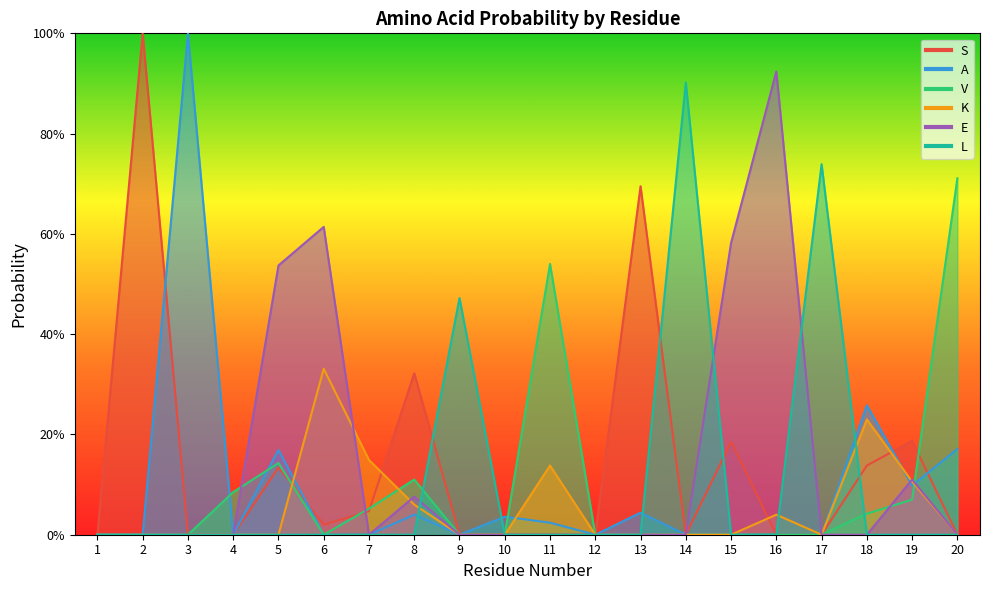

Reading left to right, what are all the values shown in this chart?

S: 1=0.0	2=1.0	3=0.0	4=0.0	5=0.1	6=0.0	7=0.0	8=0.3	9=0.0	10=0.0	11=0.0	12=0.0	13=0.7	14=0.0	15=0.2	16=0.0	17=0.0	18=0.1	19=0.2	20=0.0
A: 1=0.0	2=0.0	3=1.0	4=0.0	5=0.2	6=0.0	7=0.0	8=0.0	9=0.0	10=0.0	11=0.0	12=0.0	13=0.0	14=0.0	15=0.0	16=0.0	17=0.0	18=0.3	19=0.1	20=0.2
V: 1=0.0	2=0.0	3=0.0	4=0.1	5=0.1	6=0.0	7=0.1	8=0.1	9=0.0	10=0.0	11=0.5	12=0.0	13=0.0	14=0.0	15=0.0	16=0.0	17=0.0	18=0.0	19=0.1	20=0.7
K: 1=0.0	2=0.0	3=0.0	4=0.0	5=0.0	6=0.3	7=0.1	8=0.1	9=0.0	10=0.0	11=0.1	12=0.0	13=0.0	14=0.0	15=0.0	16=0.0	17=0.0	18=0.2	19=0.1	20=0.0
E: 1=0.0	2=0.0	3=0.0	4=0.0	5=0.5	6=0.6	7=0.0	8=0.1	9=0.0	10=0.0	11=0.0	12=0.0	13=0.0	14=0.0	15=0.6	16=0.9	17=0.0	18=0.0	19=0.1	20=0.0
L: 1=0.0	2=0.0	3=0.0	4=0.0	5=0.0	6=0.0	7=0.0	8=0.0	9=0.5	10=0.0	11=0.0	12=0.0	13=0.0	14=0.9	15=0.0	16=0.0	17=0.7	18=0.0	19=0.0	20=0.0